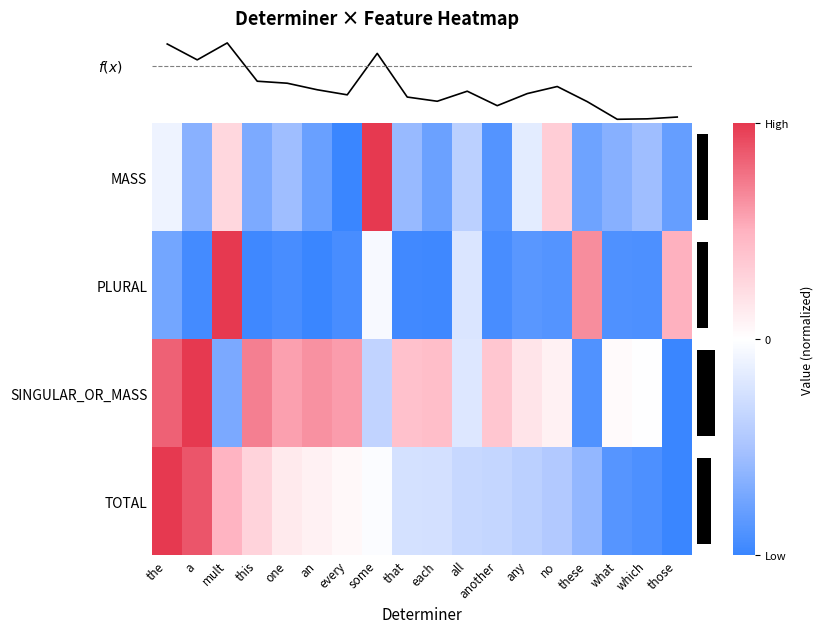

Which category has the lowest value in the MASS series?

every